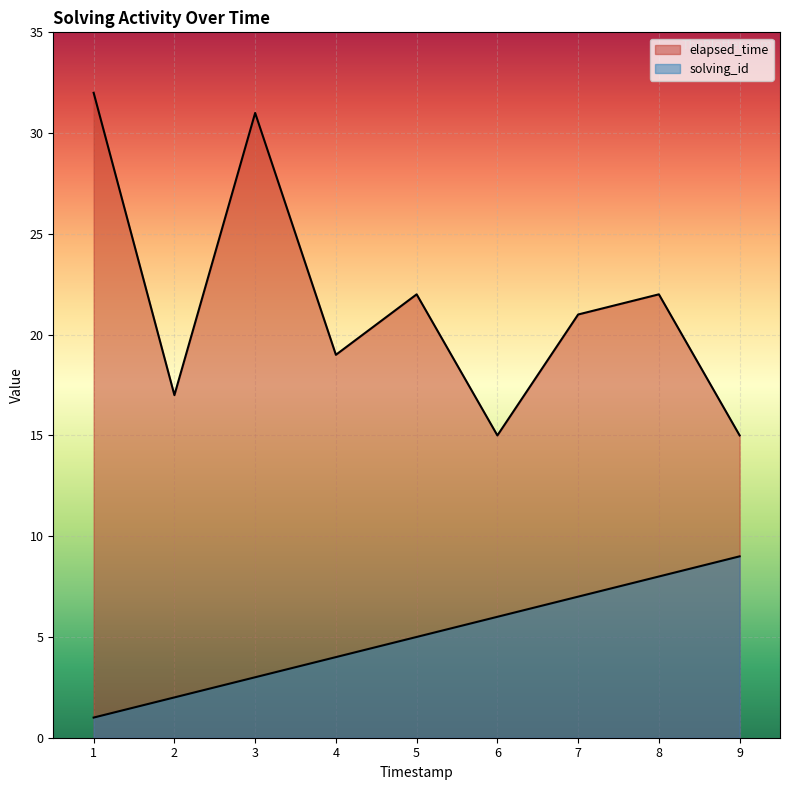

What are all the series names shown in the legend?

solving_id, elapsed_time